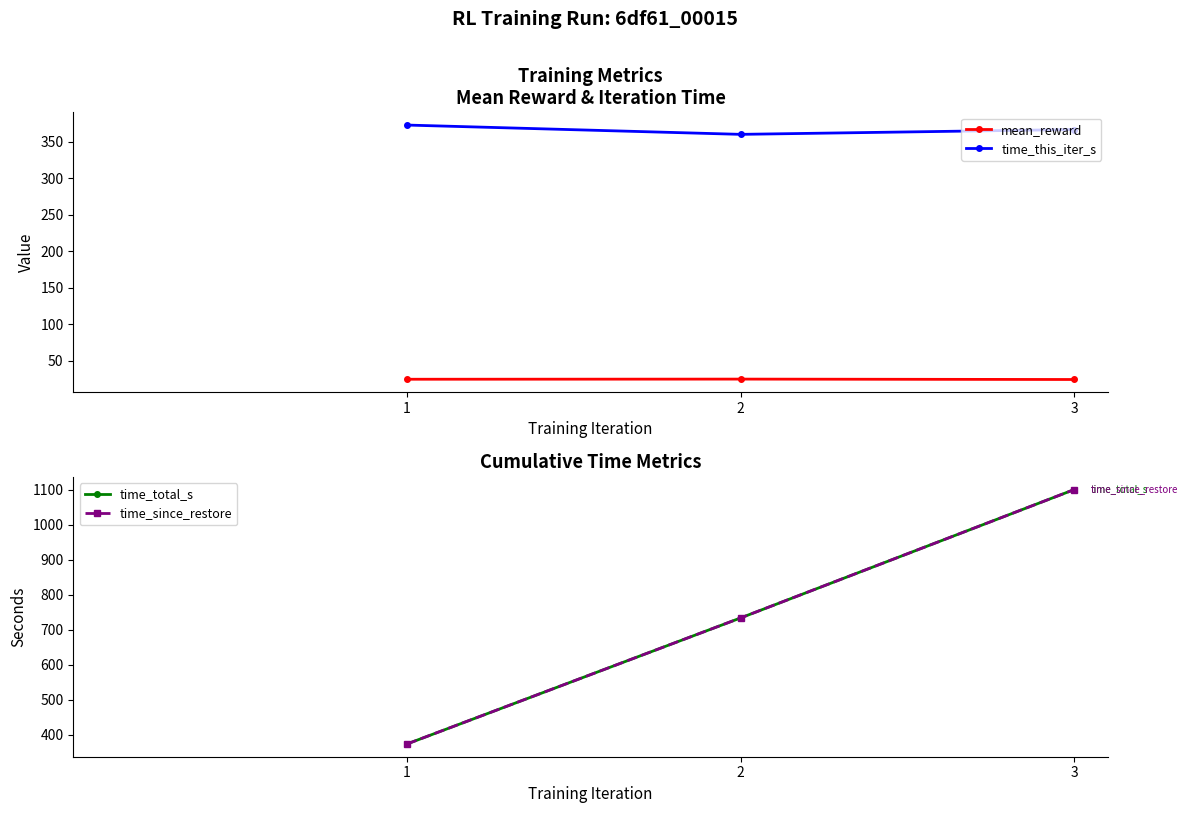

What is the difference between the maximum and second lowest values in the time_this_iter_s series?

6.1